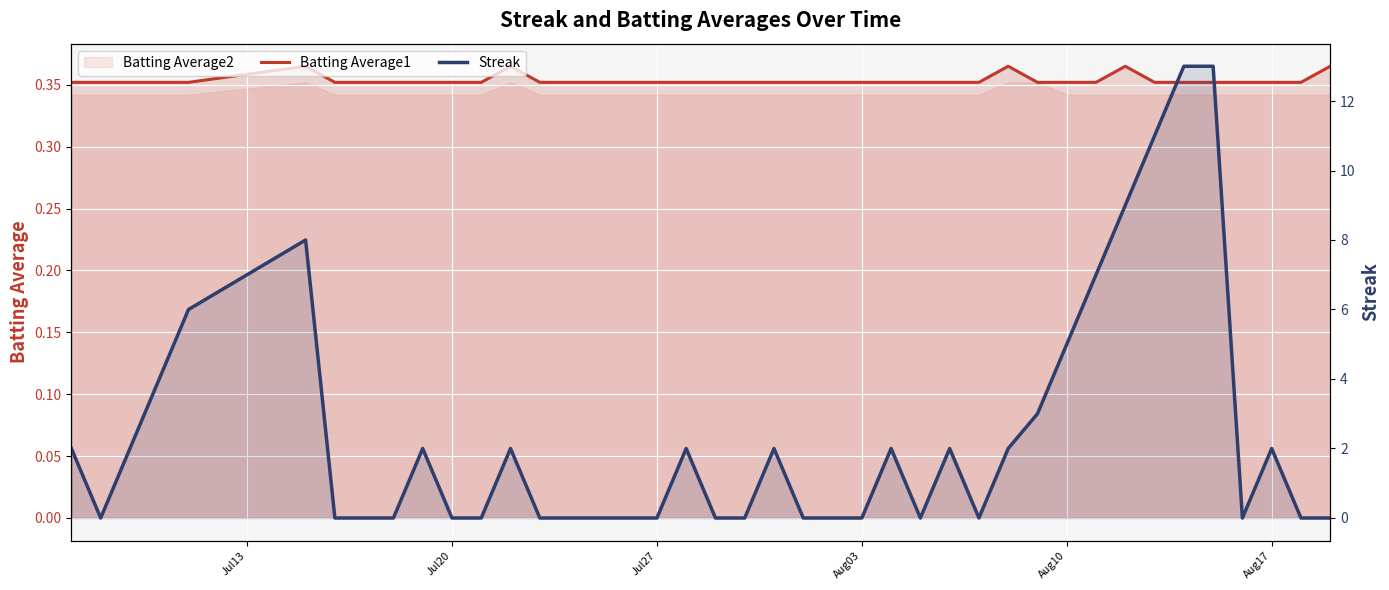

Which category has the lowest value across all series?

Jul20